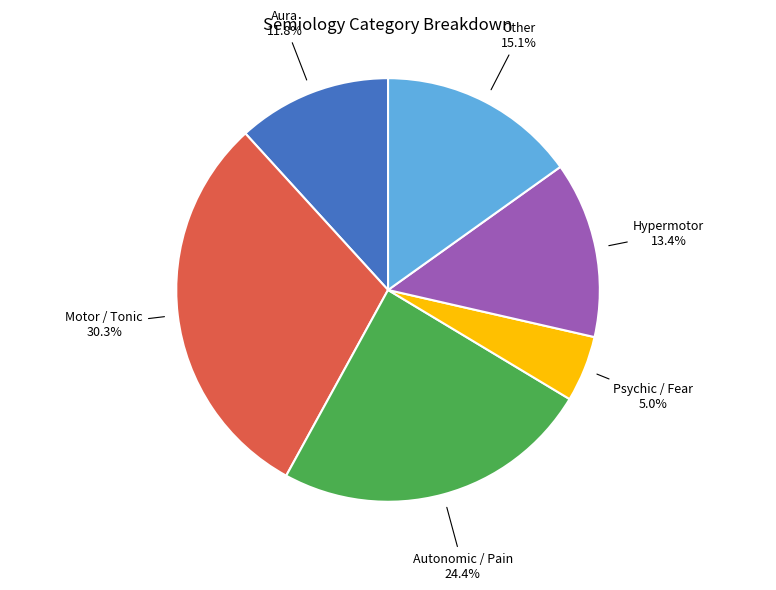

How many segments does this pie chart have?

6